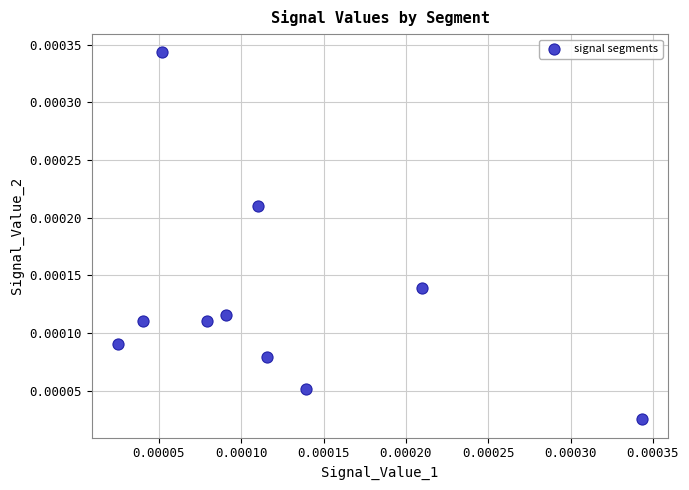

Count the number of points in this scatter plot.

10